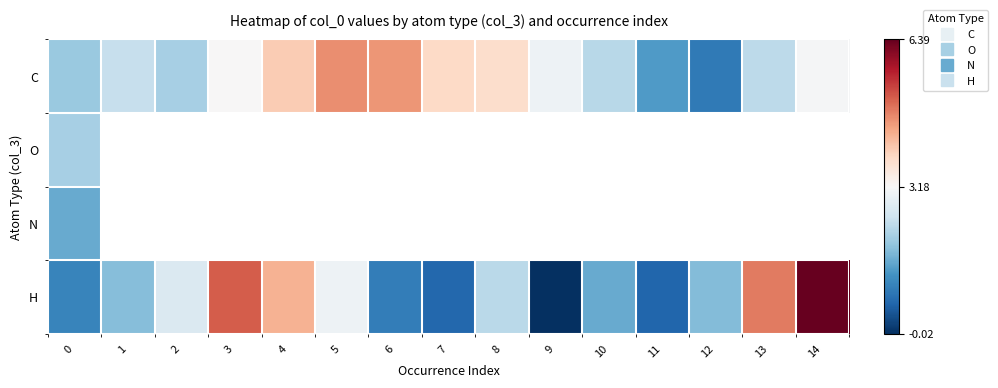

True or false: row_0 has a value of 7.0 at 4.

False